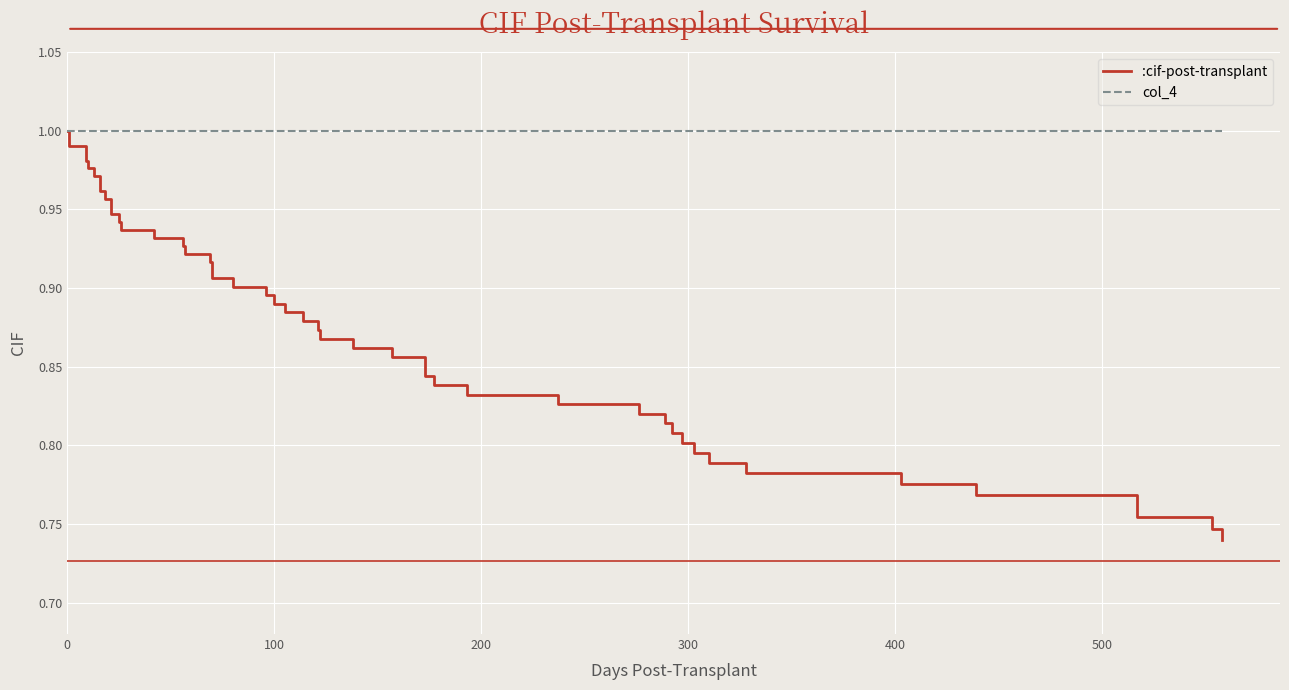

Rank the series by their average value, from lowest to highest.

:cif-post-transplant, col_4